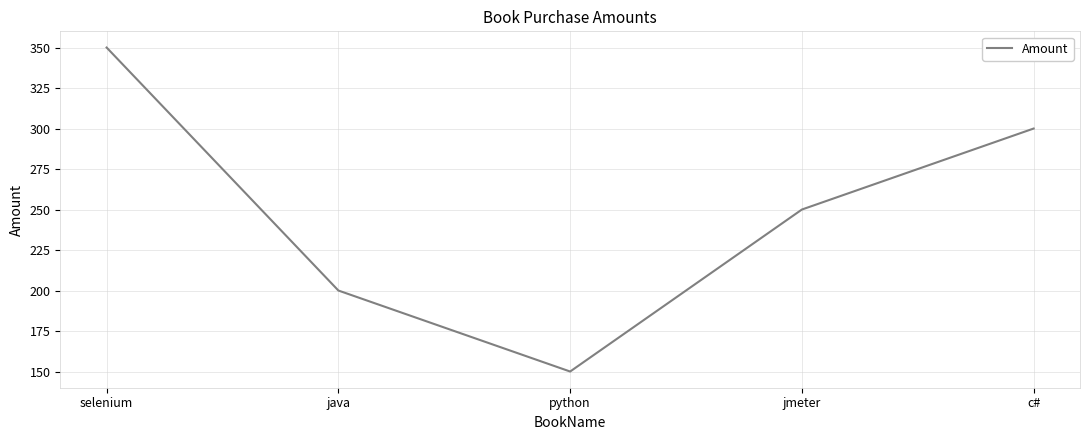

Which category has the lowest value across all series?

python